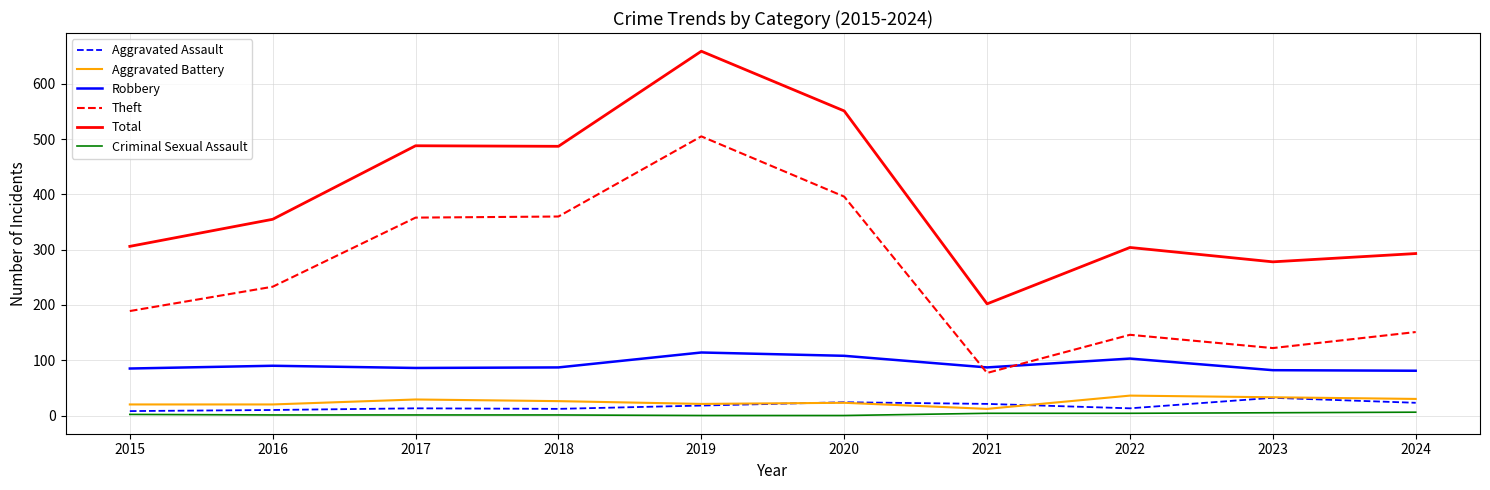

Is this an area chart (filled region under the line)?

No